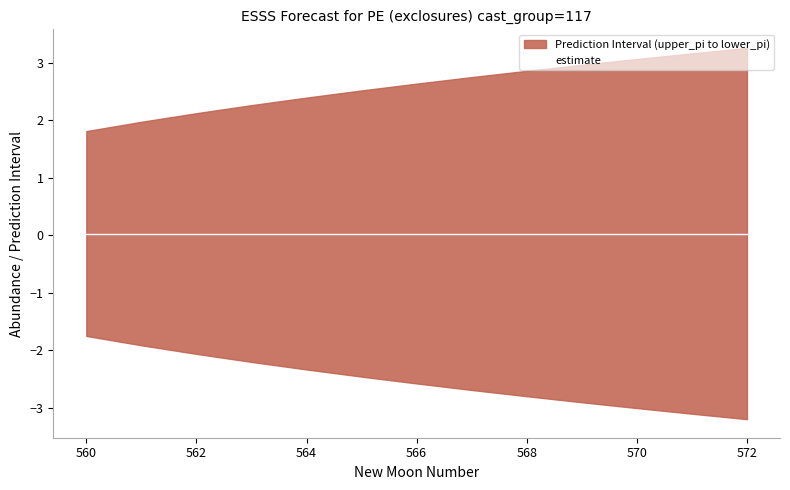

List the labels in order of lower_pi value, largest first.

560, 561, 562, 563, 564, 565, 566, 567, 568, 569, 570, 571, 572